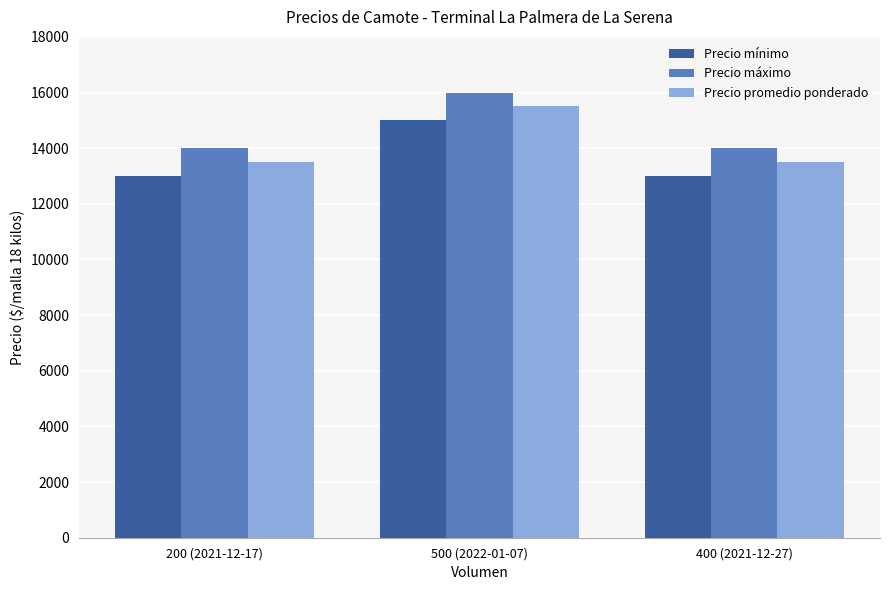

How many bars are there in each group?

3